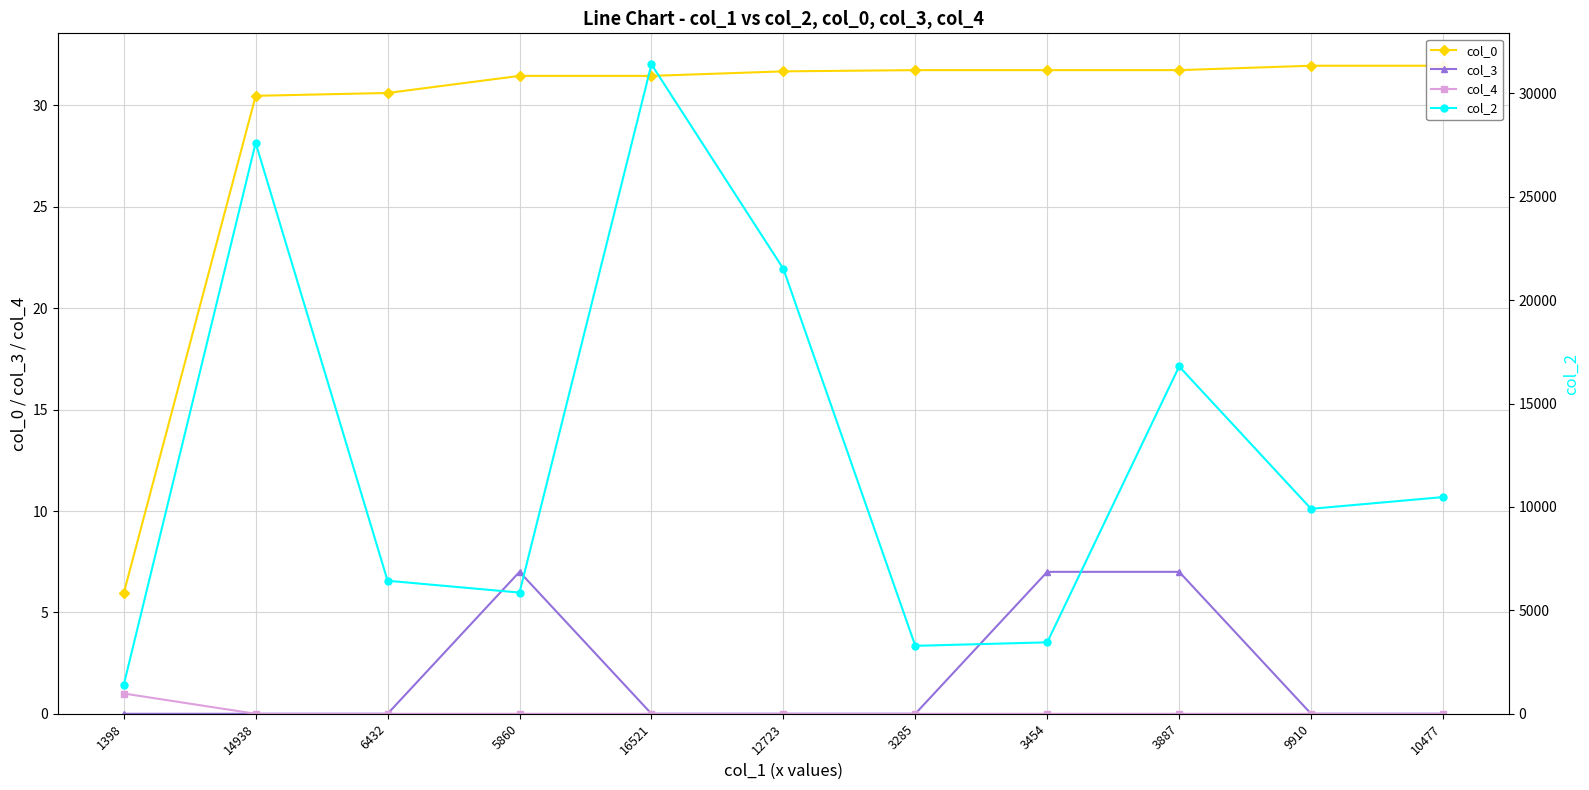

The value of col_2 at 5860 is 8250.8. True or false?

False